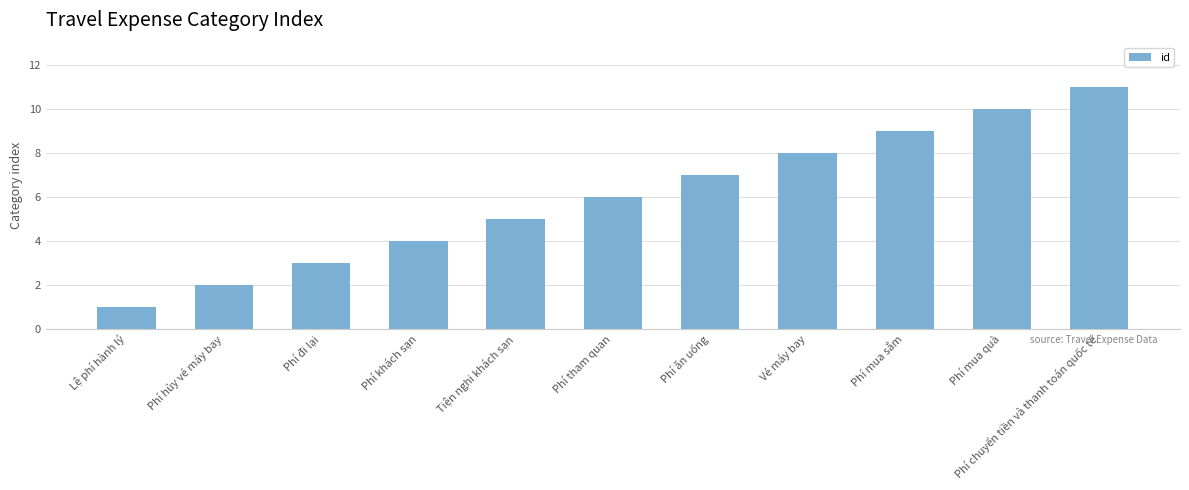

What is the sum of all values?

66